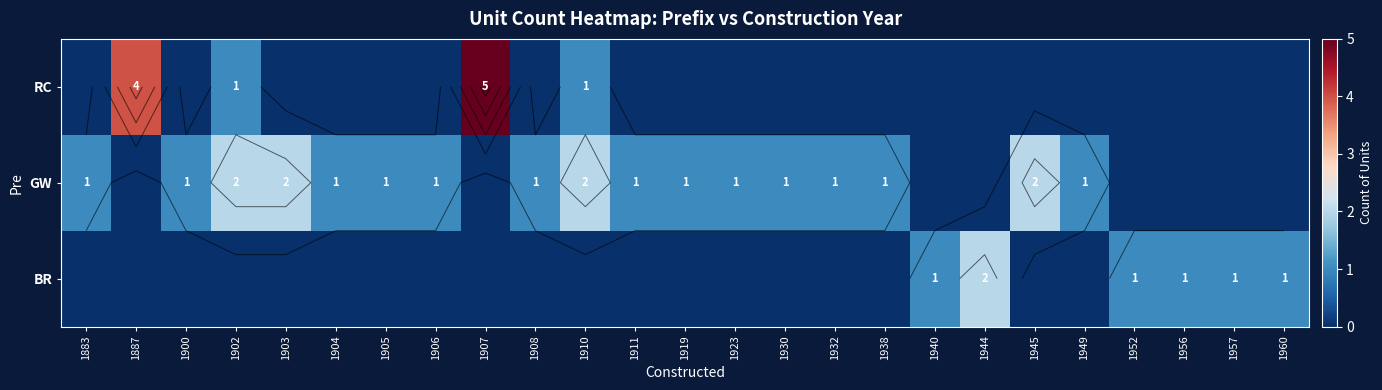

At which category does the chart reach its peak across all series?

1907